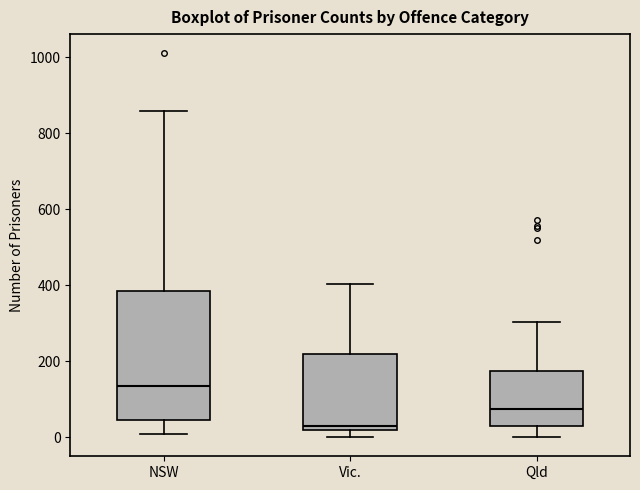

Which box is the tallest, from its lower edge to its upper edge?

NSW